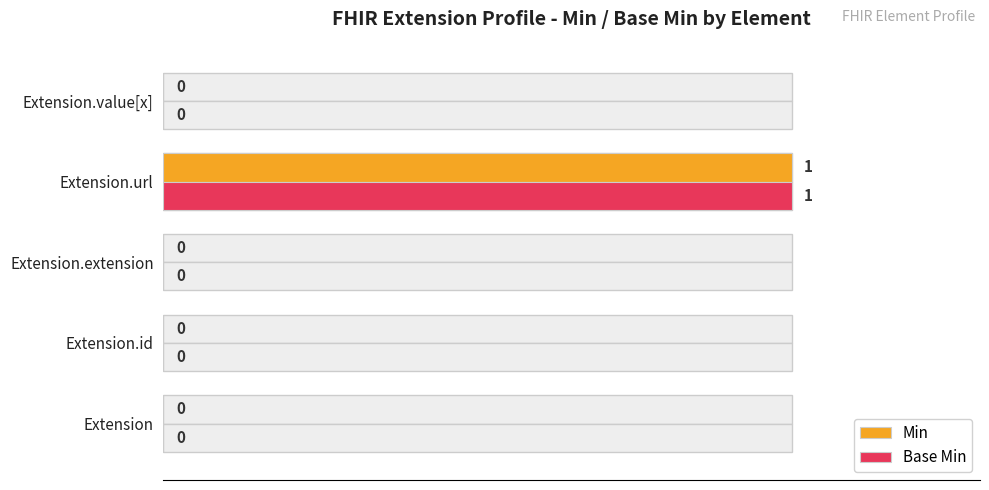

What is the total value across all series at Extension.url?

2